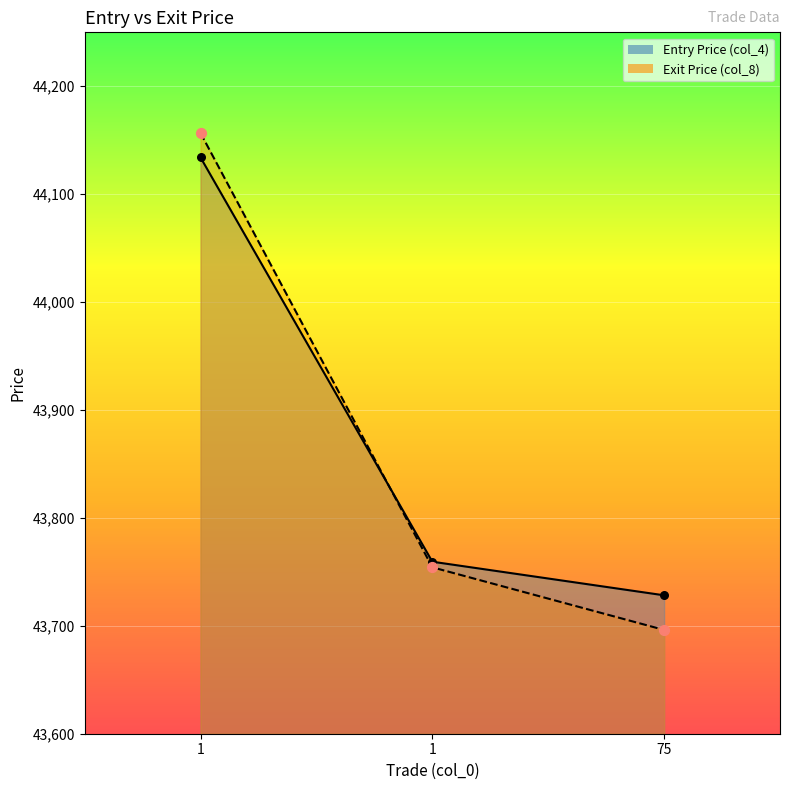

Which series contains the highest Y value?

Exit Price (col_8)